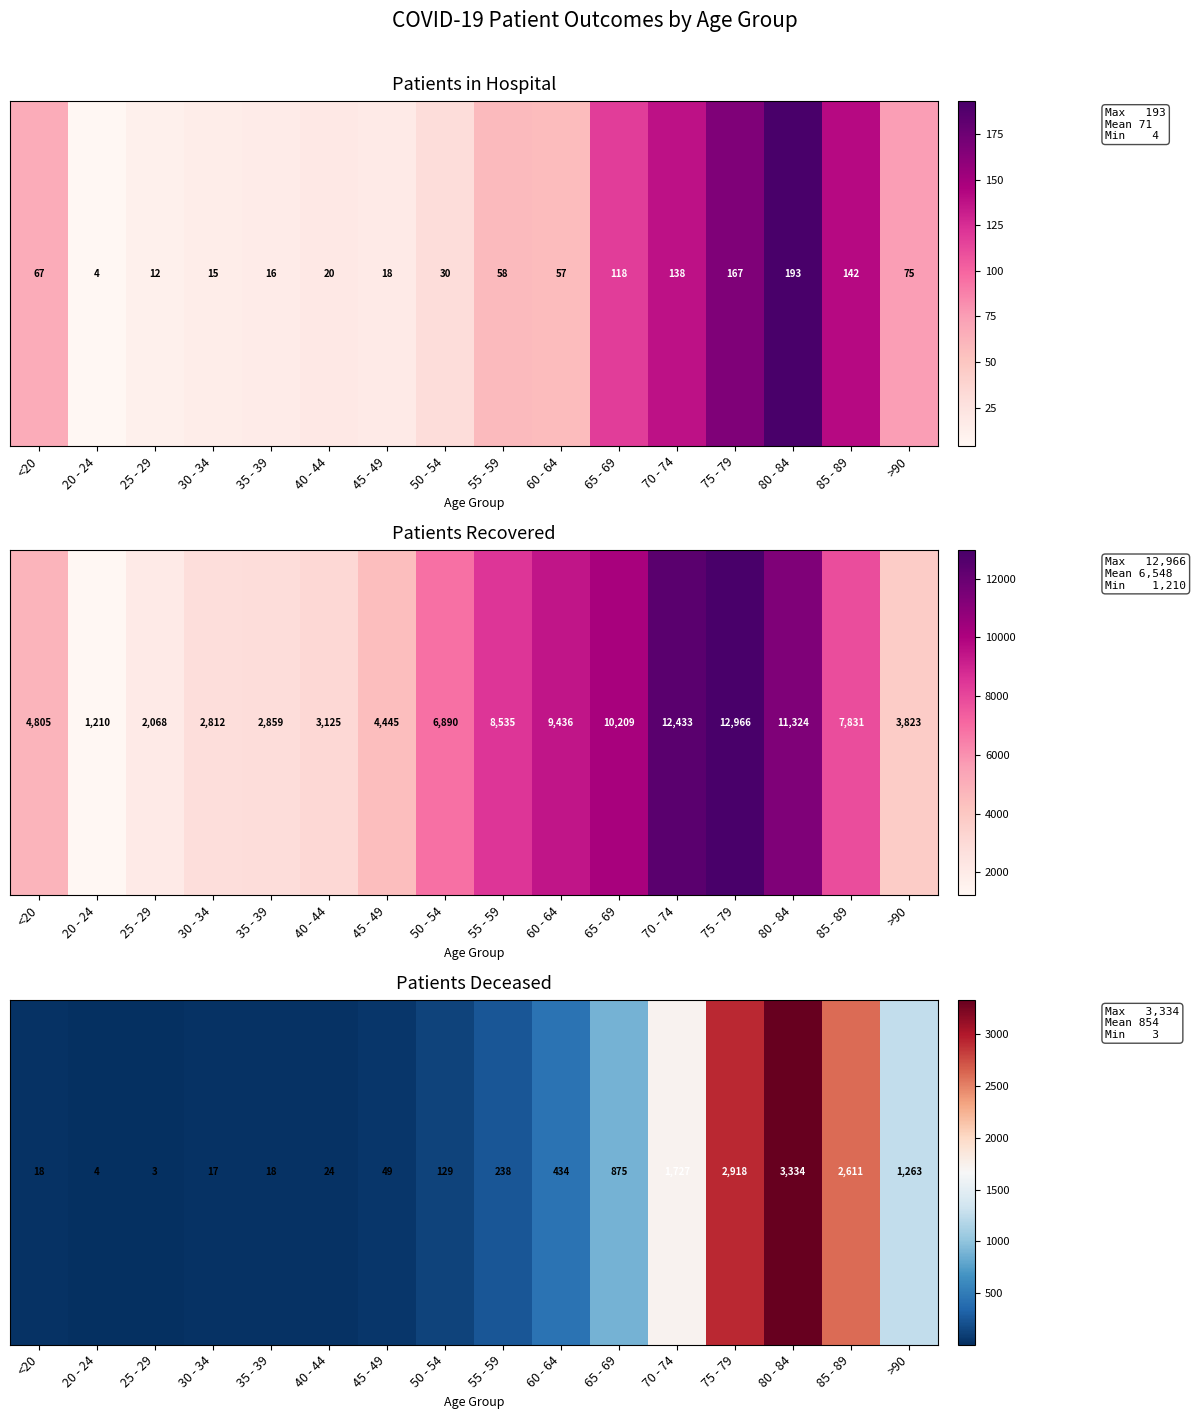

What is the change in value from <20 to 80 - 84?

+3316